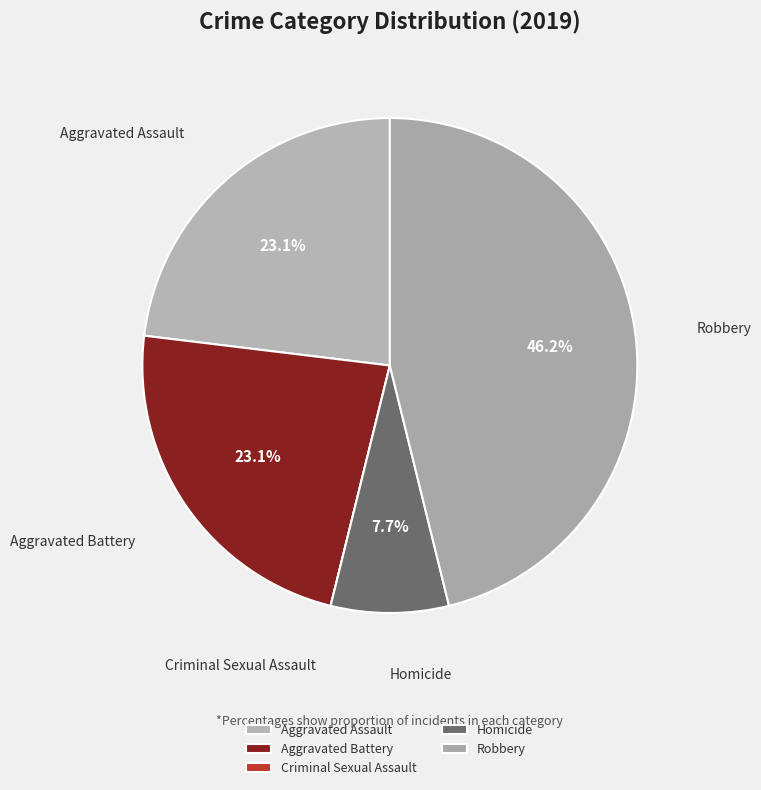

Is it true that Robbery is 46% of the pie?

True